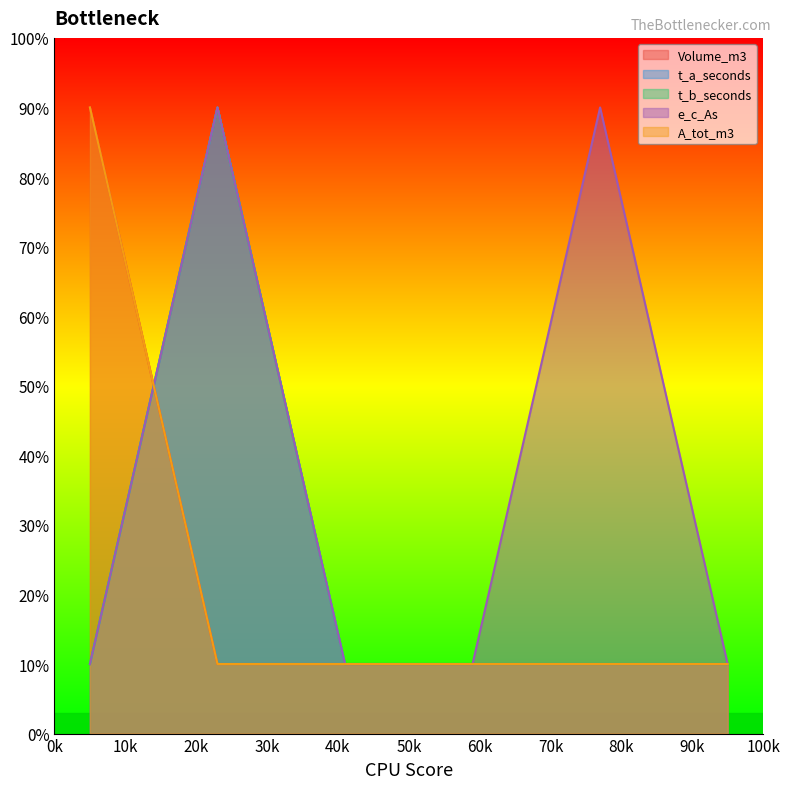

How many lines are shown in the chart?

5